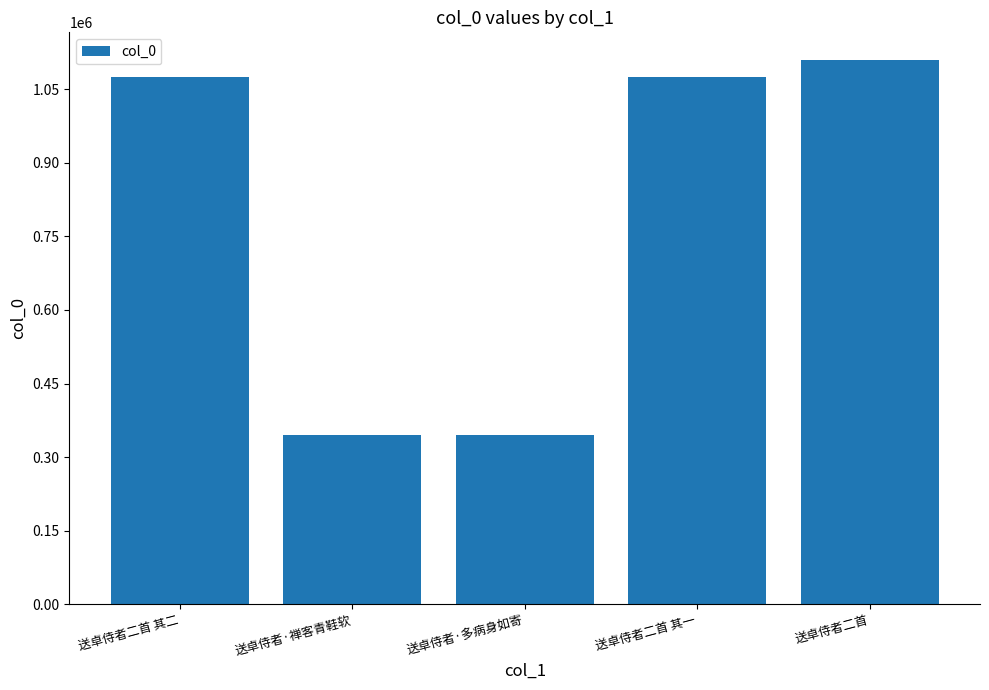

Are the bars grouped side by side (vs. stacked)?

No